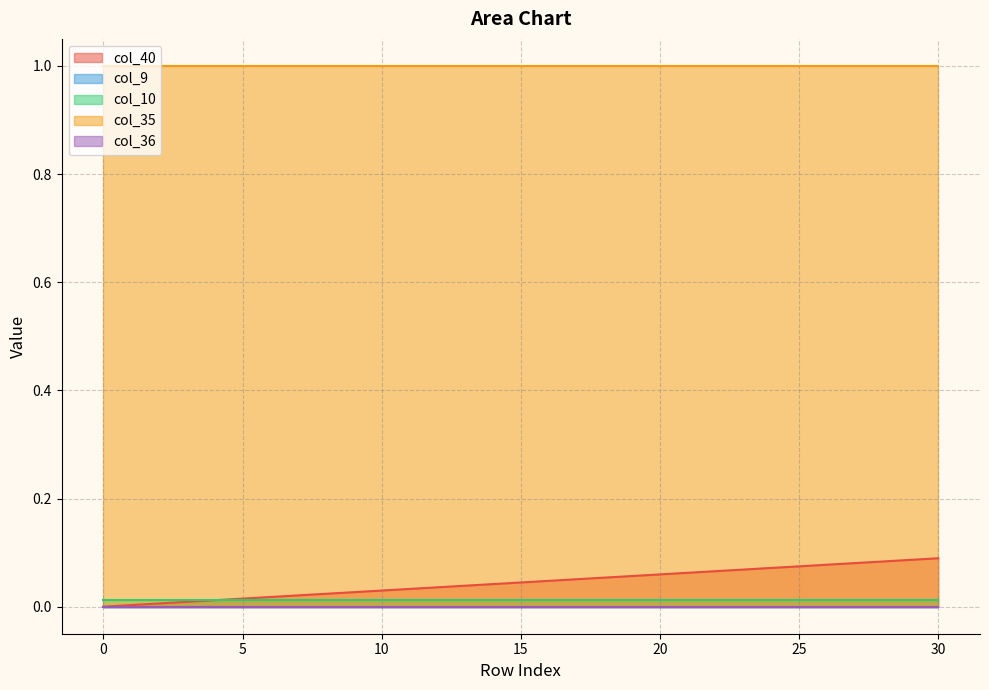

Reading left to right, extract all data points from this chart.

col_40: 0=0.0	1=0.0	2=0.0	3=0.0	4=0.0	5=0.0	6=0.0	7=0.0	8=0.0	9=0.0	10=0.0	11=0.0	12=0.0	13=0.0	14=0.0	15=0.0	16=0.0	17=0.1	18=0.1	19=0.1	20=0.1	21=0.1	22=0.1	23=0.1	24=0.1	25=0.1	26=0.1	27=0.1	28=0.1	29=0.1	30=0.1
col_9: 0=0.0	1=0.0	2=0.0	3=0.0	4=0.0	5=0.0	6=0.0	7=0.0	8=0.0	9=0.0	10=0.0	11=0.0	12=0.0	13=0.0	14=0.0	15=0.0	16=0.0	17=0.0	18=0.0	19=0.0	20=0.0	21=0.0	22=0.0	23=0.0	24=0.0	25=0.0	26=0.0	27=0.0	28=0.0	29=0.0	30=0.0
col_10: 0=0.0	1=0.0	2=0.0	3=0.0	4=0.0	5=0.0	6=0.0	7=0.0	8=0.0	9=0.0	10=0.0	11=0.0	12=0.0	13=0.0	14=0.0	15=0.0	16=0.0	17=0.0	18=0.0	19=0.0	20=0.0	21=0.0	22=0.0	23=0.0	24=0.0	25=0.0	26=0.0	27=0.0	28=0.0	29=0.0	30=0.0
col_35: 0=1.0	1=1.0	2=1.0	3=1.0	4=1.0	5=1.0	6=1.0	7=1.0	8=1.0	9=1.0	10=1.0	11=1.0	12=1.0	13=1.0	14=1.0	15=1.0	16=1.0	17=1.0	18=1.0	19=1.0	20=1.0	21=1.0	22=1.0	23=1.0	24=1.0	25=1.0	26=1.0	27=1.0	28=1.0	29=1.0	30=1.0
col_36: 0=0.0	1=0.0	2=0.0	3=0.0	4=0.0	5=0.0	6=0.0	7=0.0	8=0.0	9=0.0	10=0.0	11=0.0	12=0.0	13=0.0	14=0.0	15=0.0	16=0.0	17=0.0	18=0.0	19=0.0	20=0.0	21=0.0	22=0.0	23=0.0	24=0.0	25=0.0	26=0.0	27=0.0	28=0.0	29=0.0	30=0.0